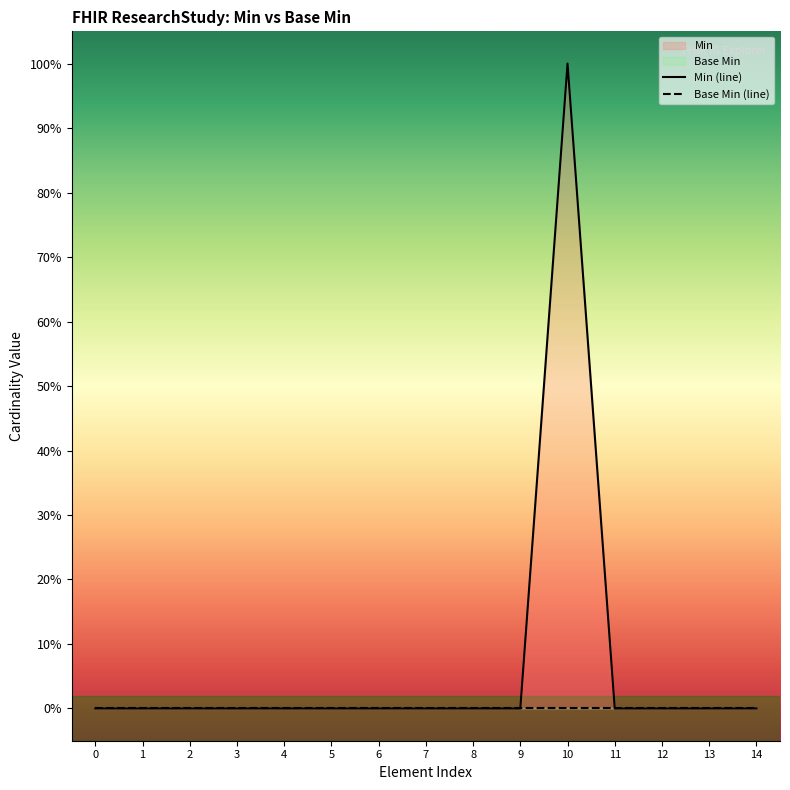

At 14, list the series in order from smallest to largest.

Min (line), Base Min (line)